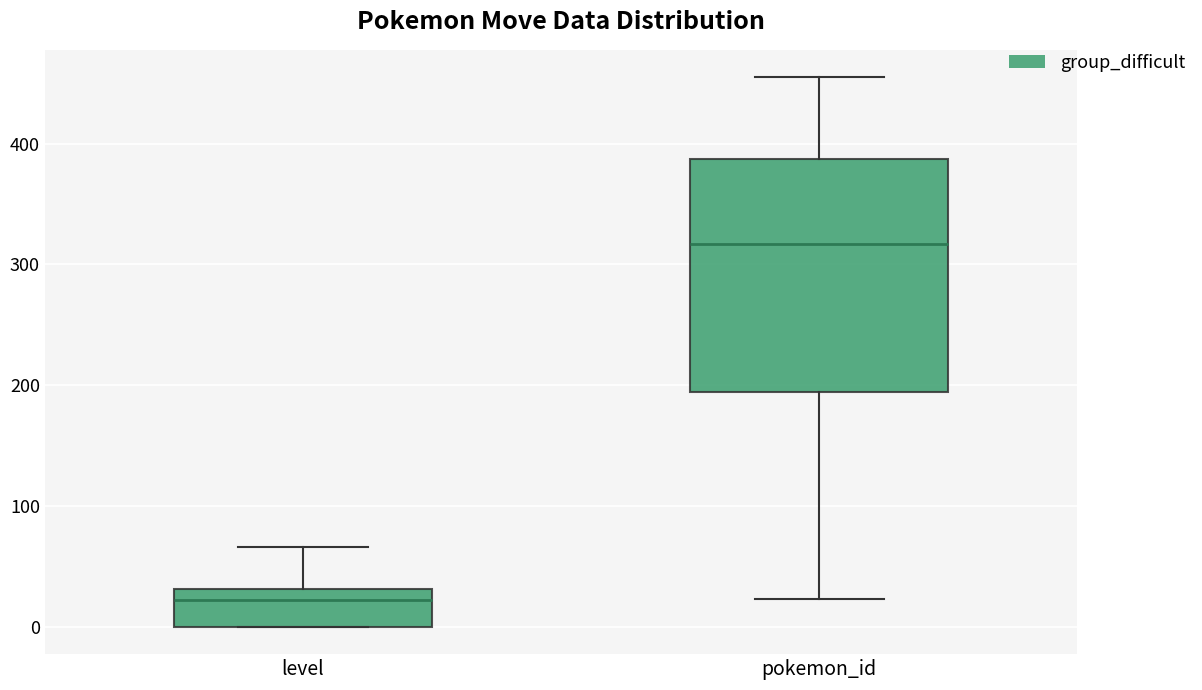

Comparing the boxes themselves (not the whiskers), which one is the tallest?

pokemon_id